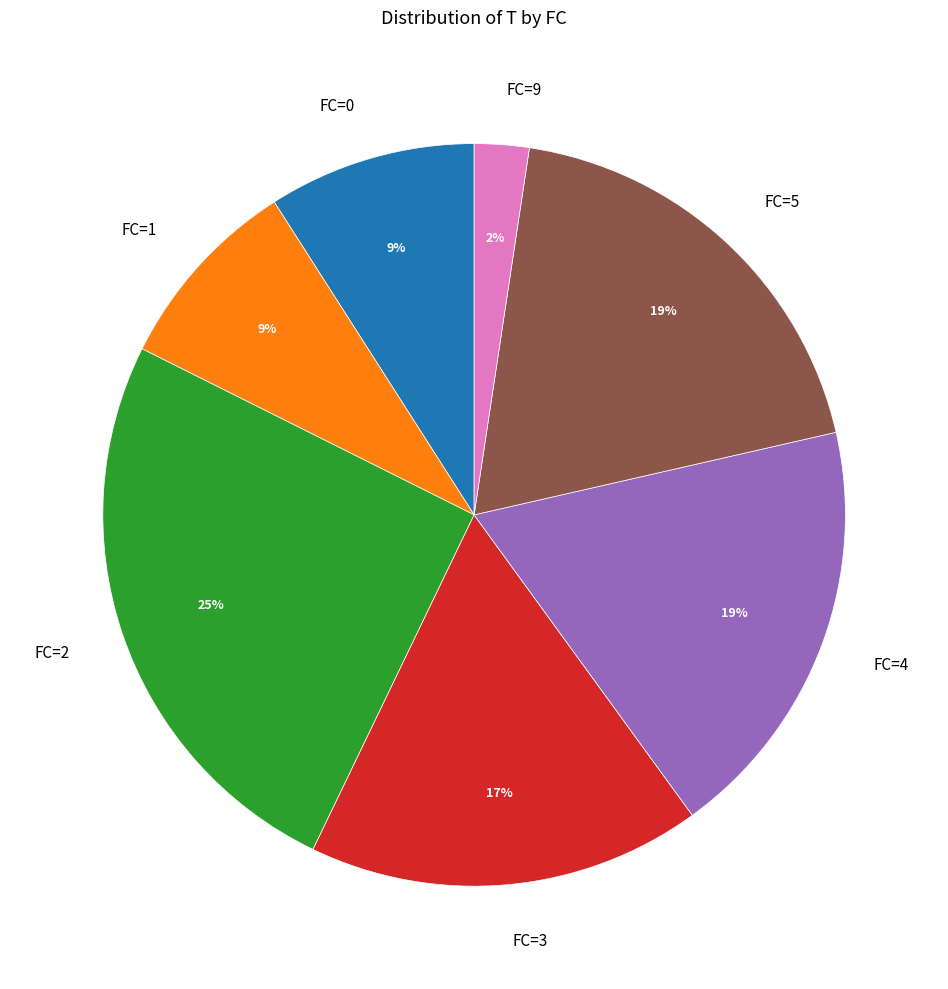

Is the sum of FC=0 and FC=4 greater than half?

No